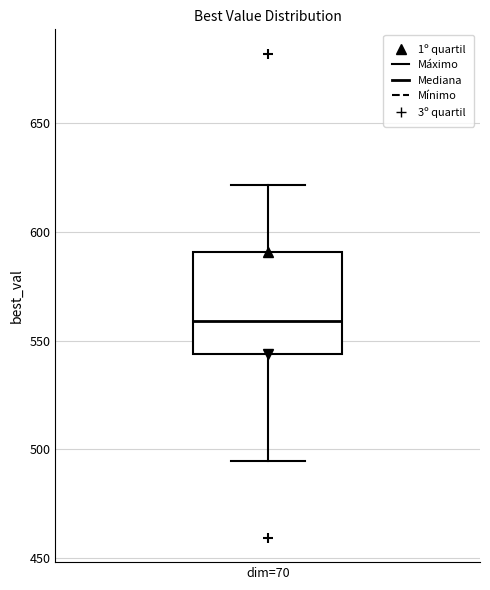

Read this box plot against the y-axis: the position of the median line, the range covered by the box, and the ends of both whiskers. The values are not printed on the chart, so give them approximately, as read against the axis.

median 560, box 545 to 590, whiskers 495 to 620